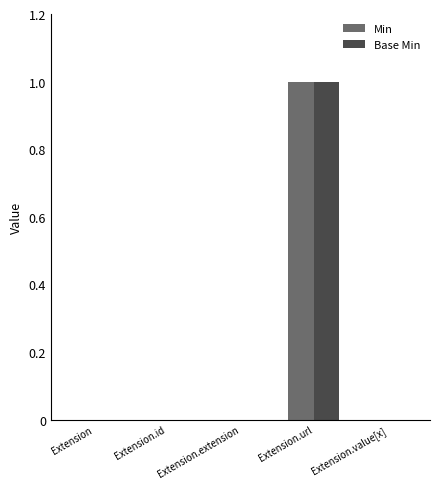

Is the value of Min at Extension greater than the value of Base Min at Extension.url?

No